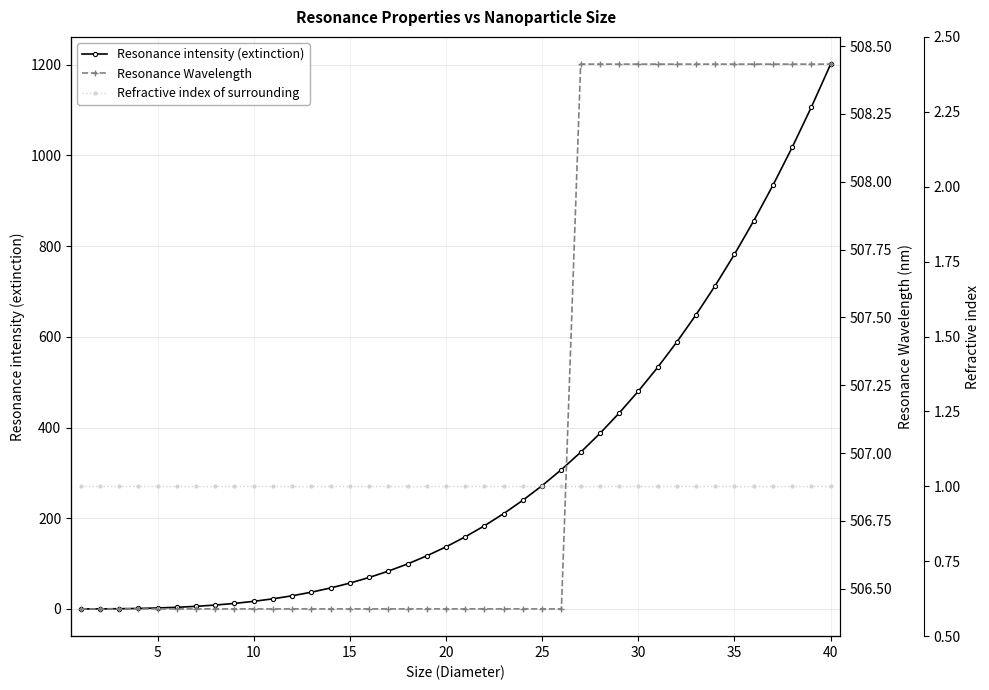

Is it true that Resonance intensity (extinction) equals 862.2 at 30?

False